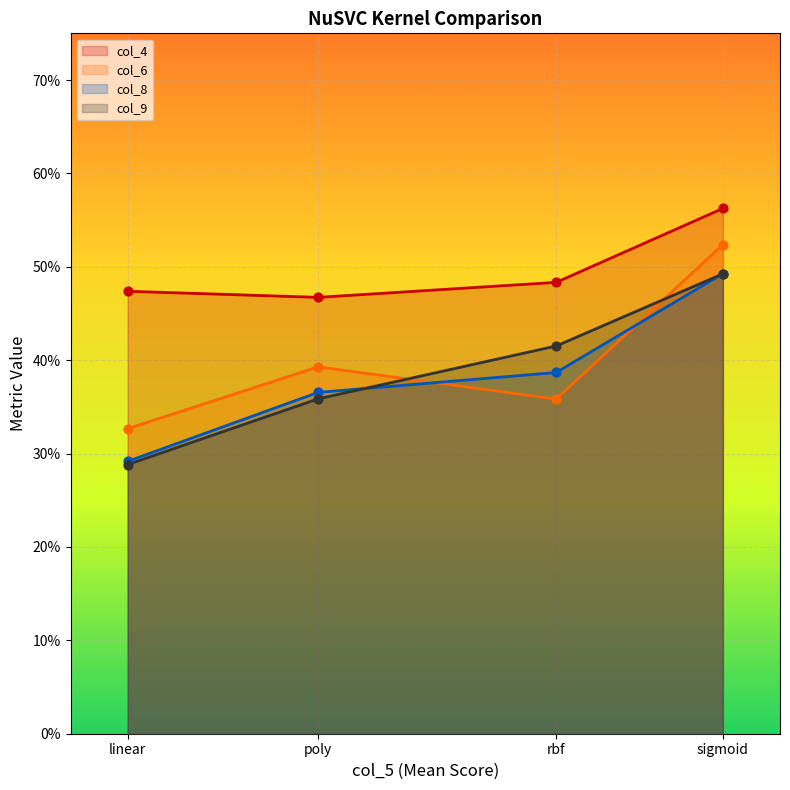

What is the total value across all series at linear?

1.4